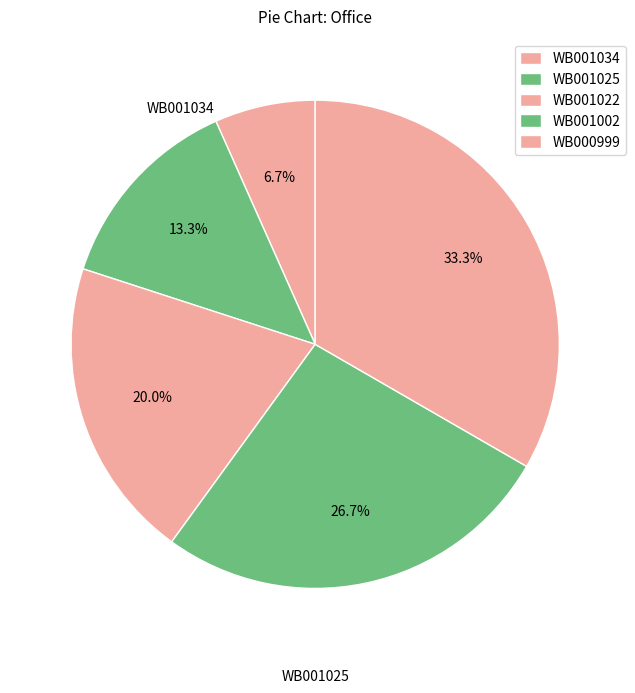

Which category has the smallest portion of the pie?

WB001034